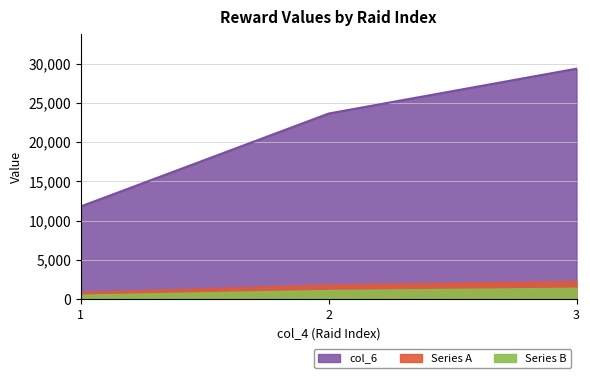

What is the maximum value shown in the chart?

29357